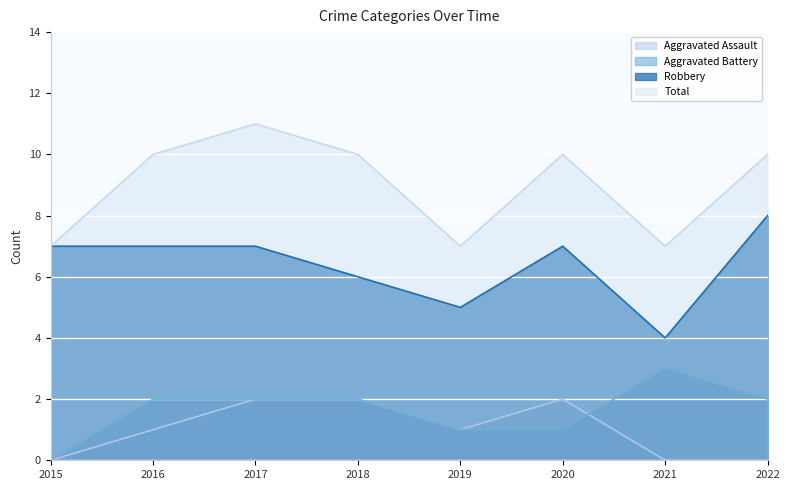

Reading left to right, transcribe all the data shown in this chart.

Aggravated Assault: 2015=0	2016=1	2017=2	2018=2	2019=1	2020=2	2021=0	2022=0
Aggravated Battery: 2015=0	2016=2	2017=2	2018=2	2019=1	2020=1	2021=3	2022=2
Robbery: 2015=7	2016=7	2017=7	2018=6	2019=5	2020=7	2021=4	2022=8
Total: 2015=7	2016=10	2017=11	2018=10	2019=7	2020=10	2021=7	2022=10